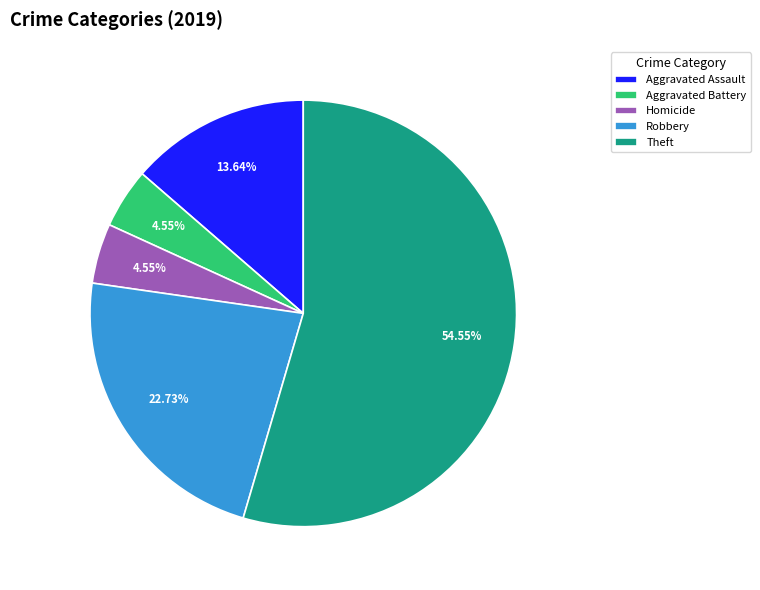

Count the number of slices in the pie.

5